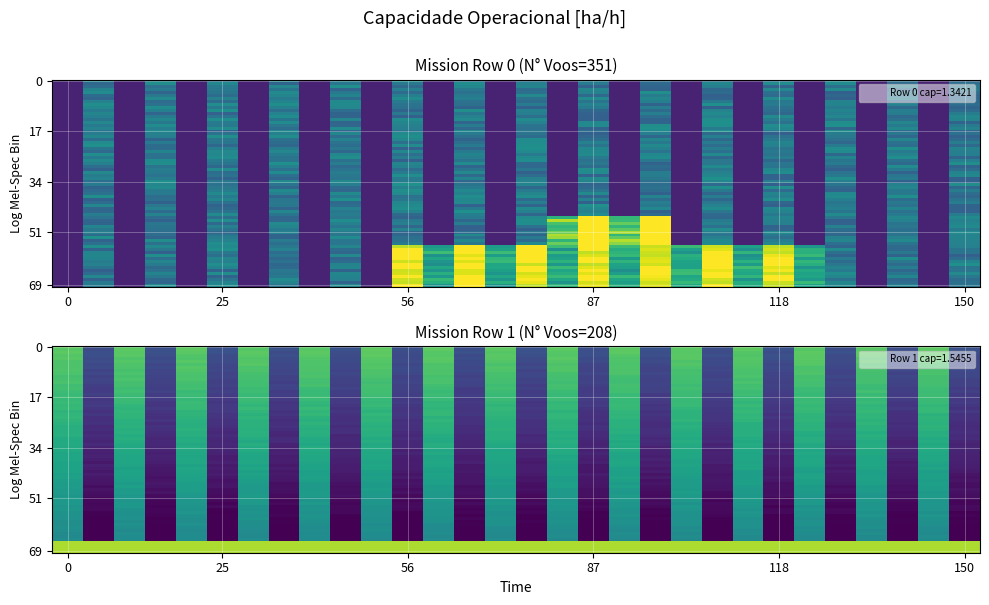

Rank the series by their average value, from lowest to highest.

Row 0, Row 1